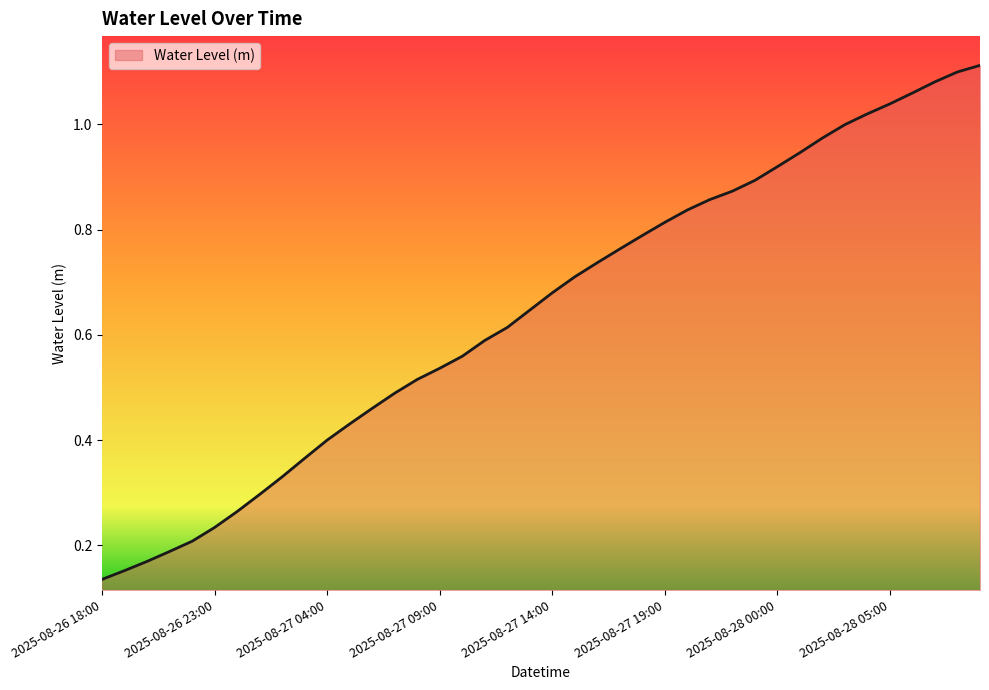

How many lines are shown in the chart?

1